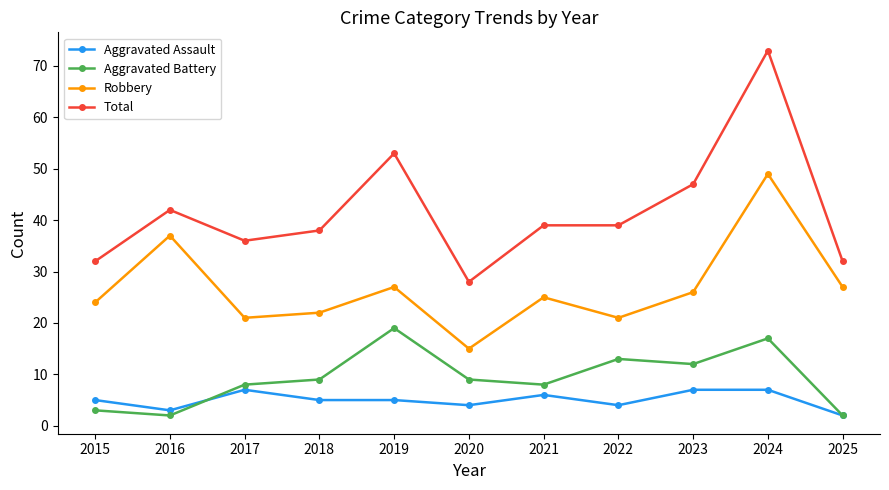

Where is the first local minimum for Aggravated Battery?

2016